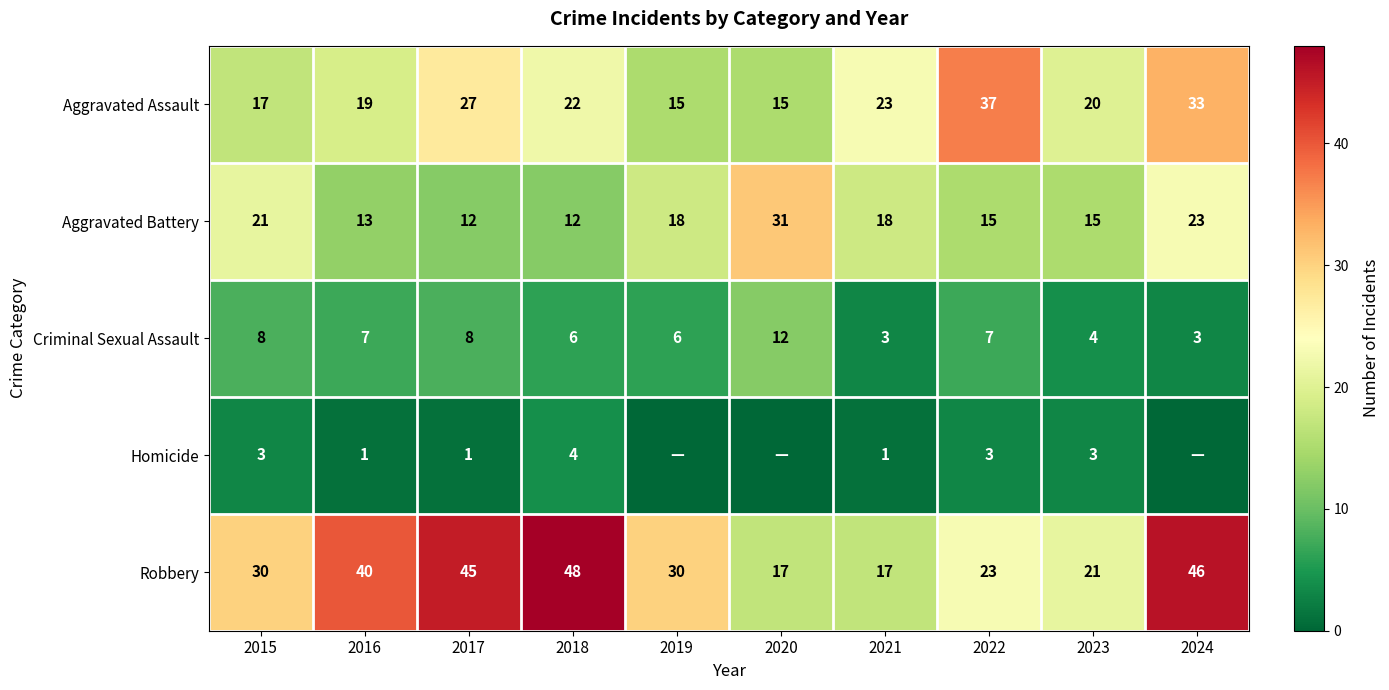

How many data points in Robbery are less than 30?

4